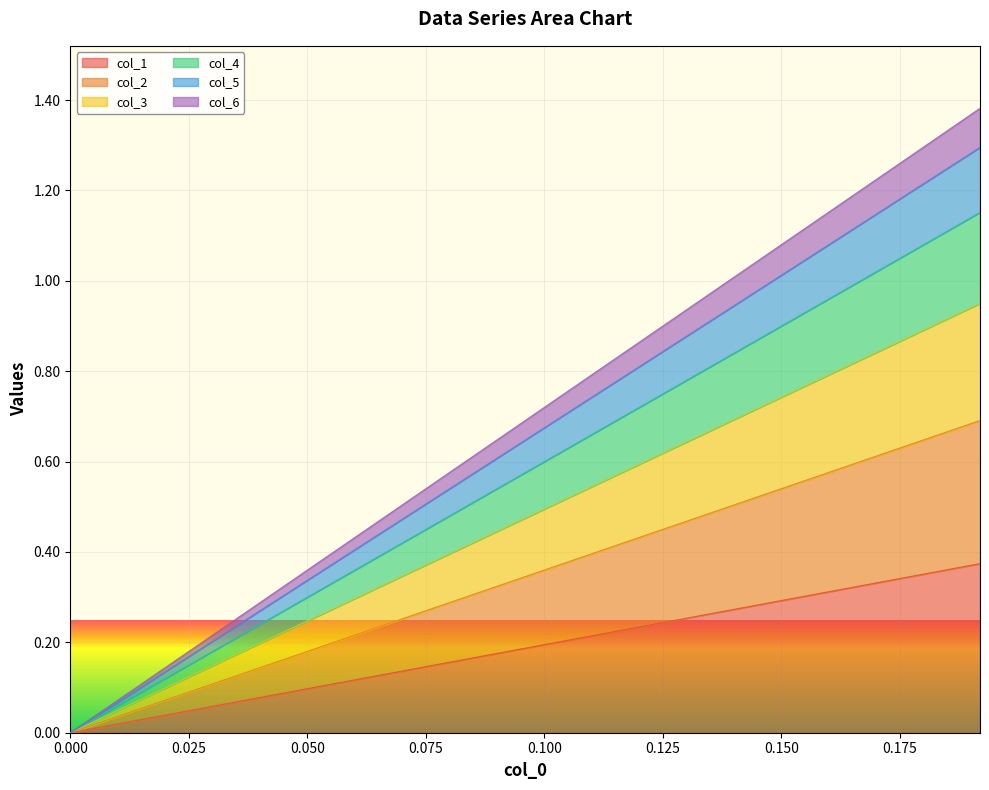

True or false: col_2 and col_3 intersect in this chart.

False